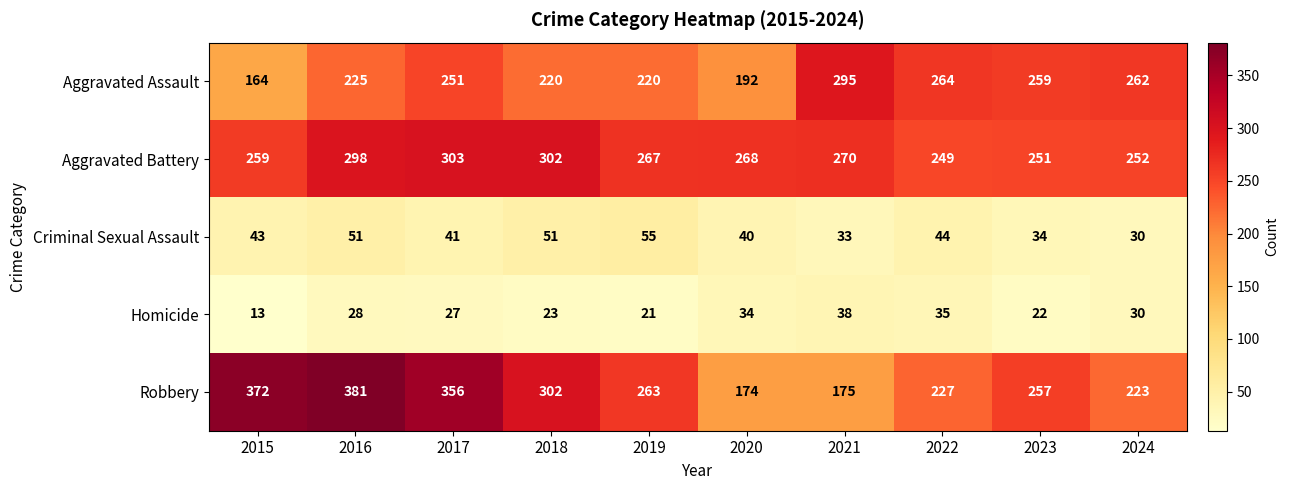

The Aggravated Battery series shows 251 at 2023. True or false?

True